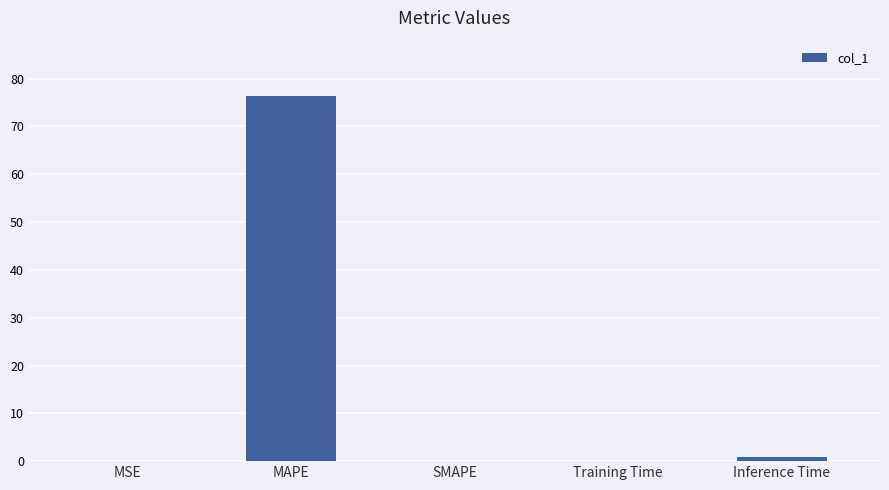

At which category does the chart reach its peak across all series?

MAPE